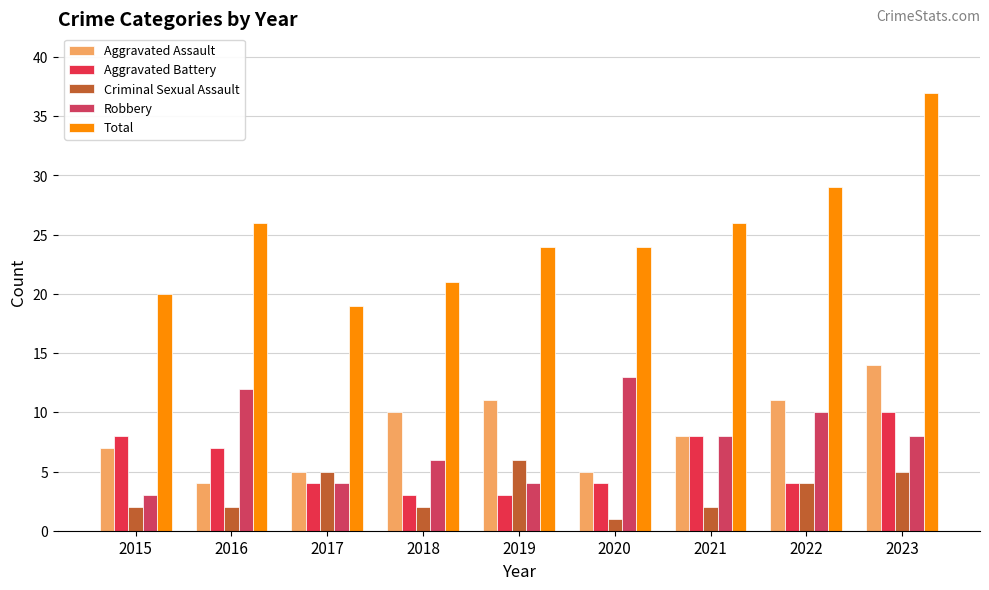

How many values in the Robbery series are below 8?

4